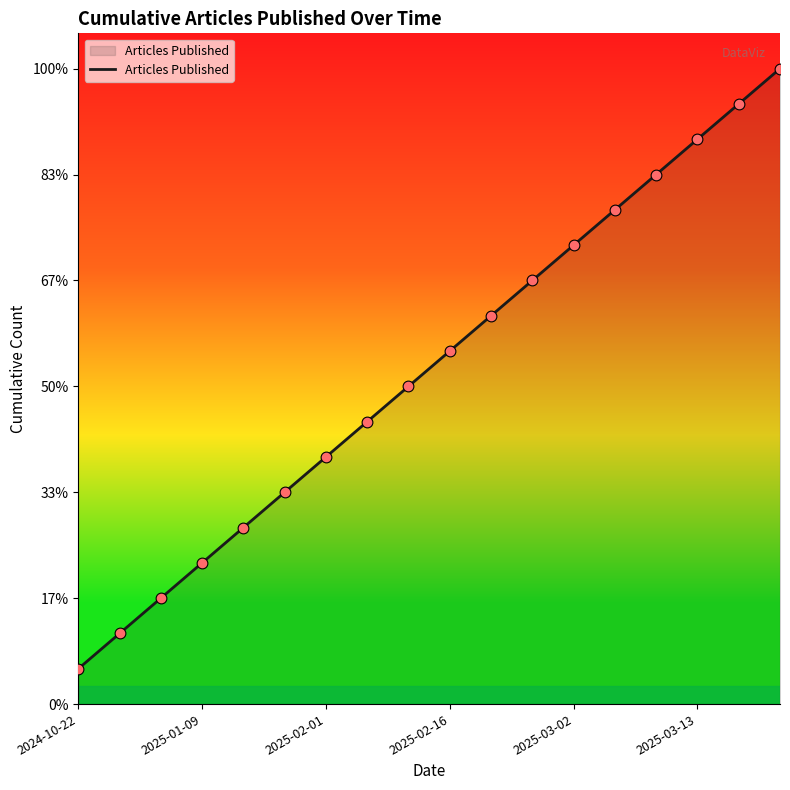

Does the chart have visible grid lines?

No